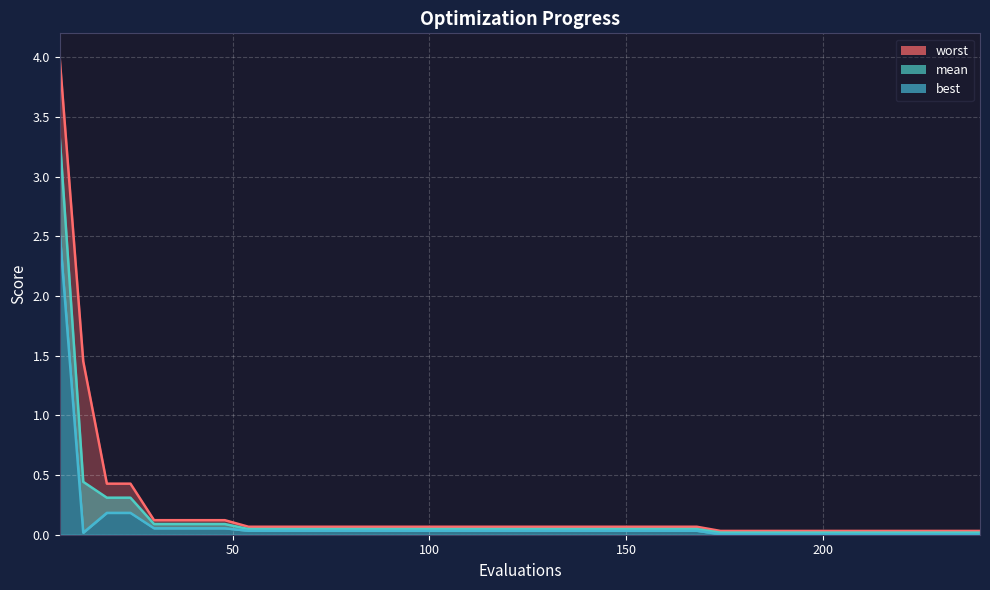

What is the difference between the best values at 60 and 6?

2.5